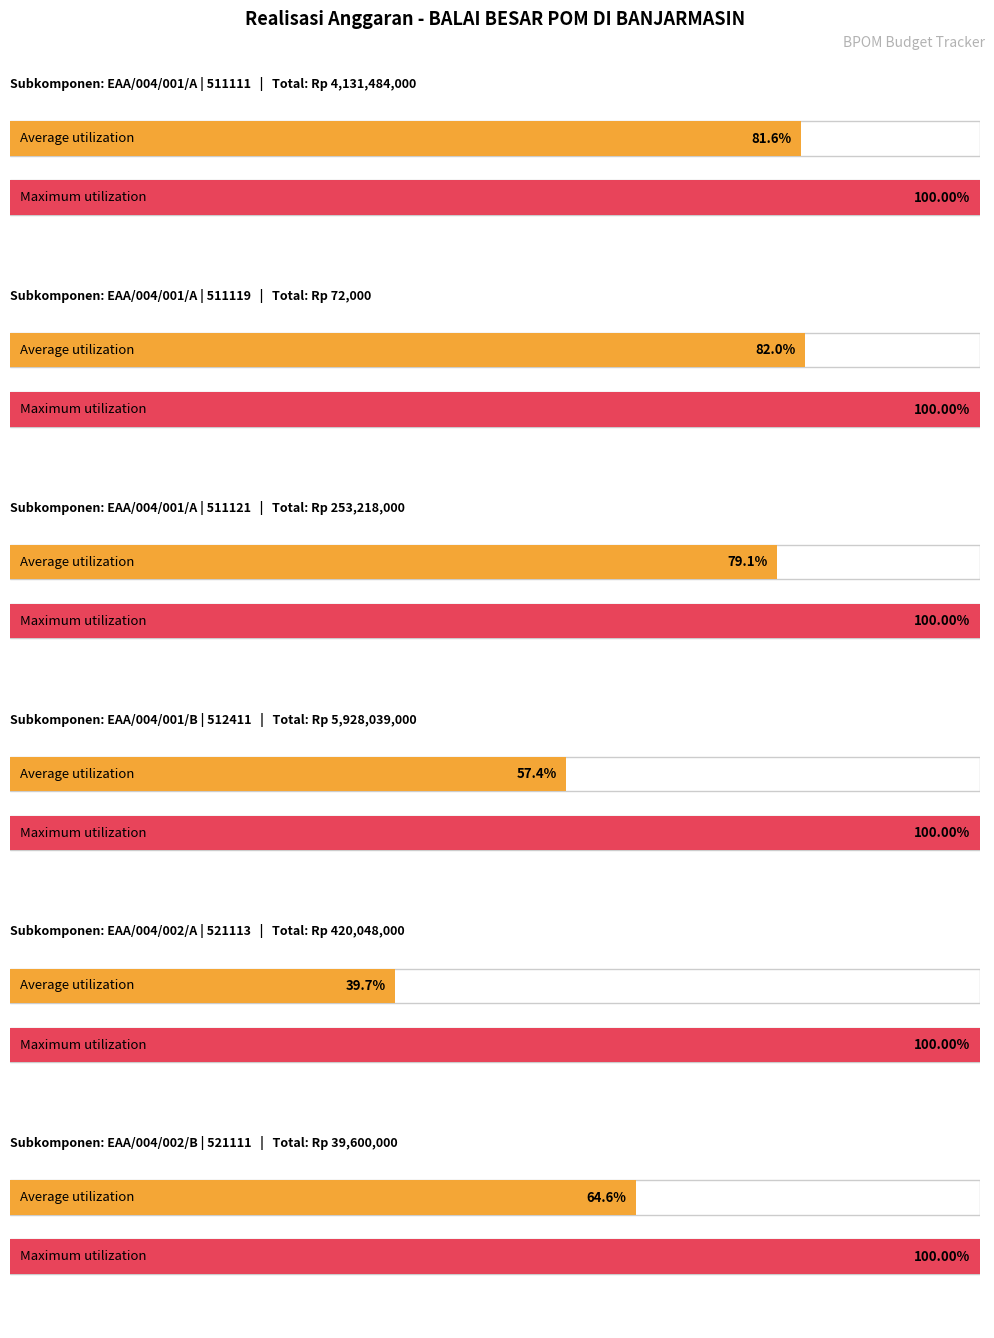

At how many categories does at least one series exceed 1855927687?

2